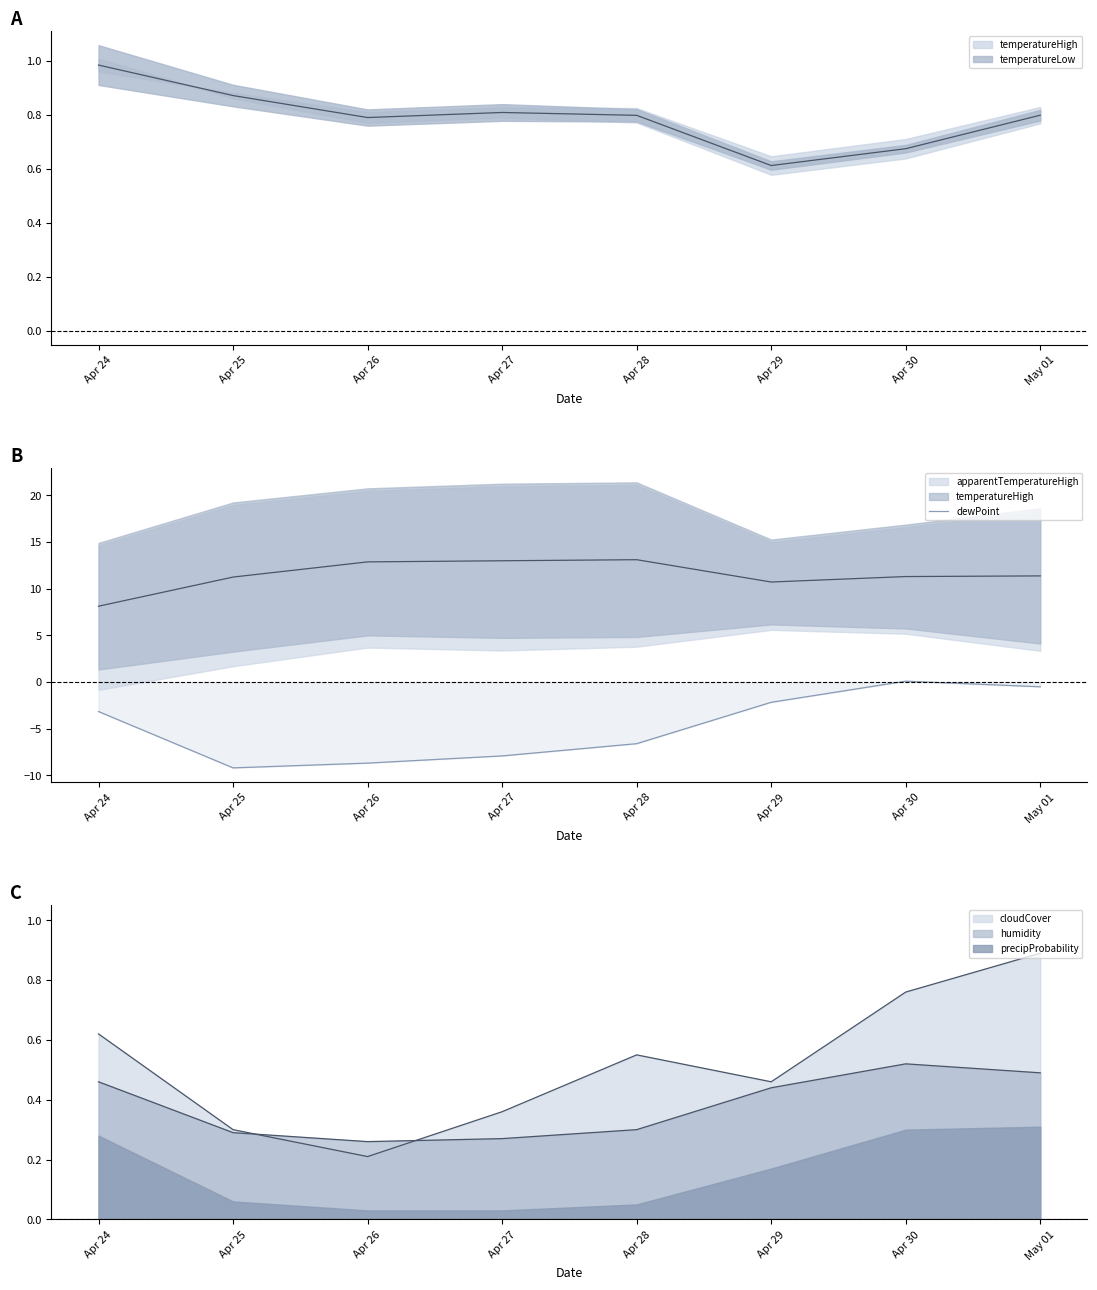

How many positive values are there?

1